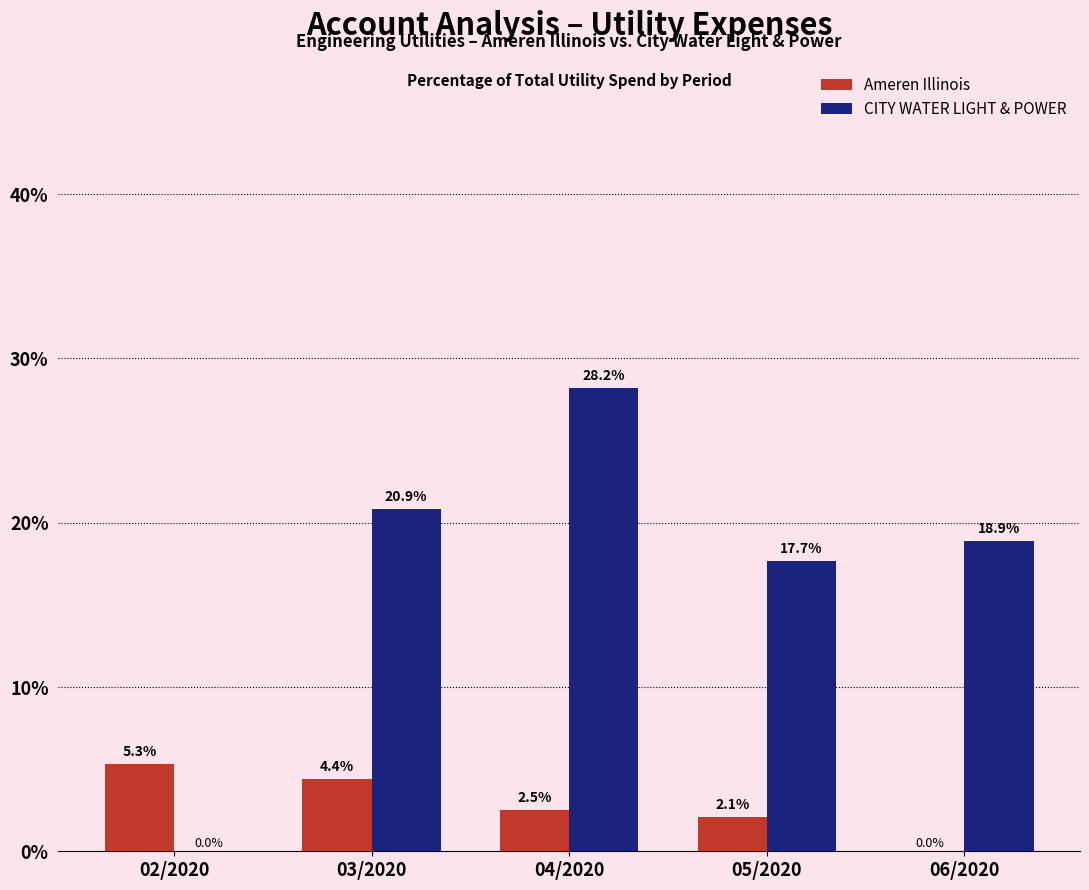

The CITY WATER LIGHT & POWER series shows 5.8 at 06/2020. True or false?

False